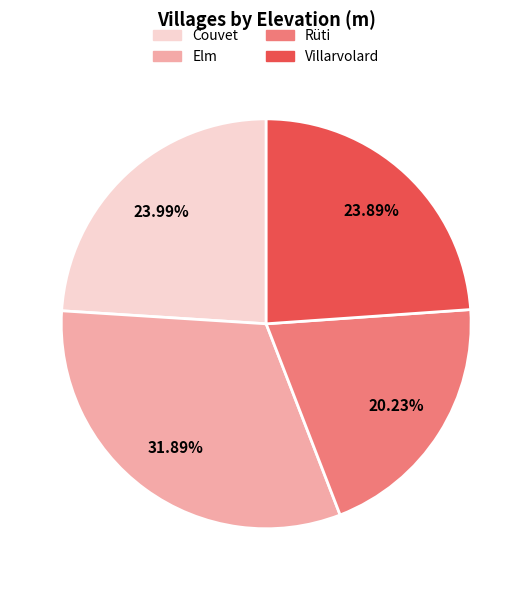

Is there any slice that represents more than half of the pie?

No